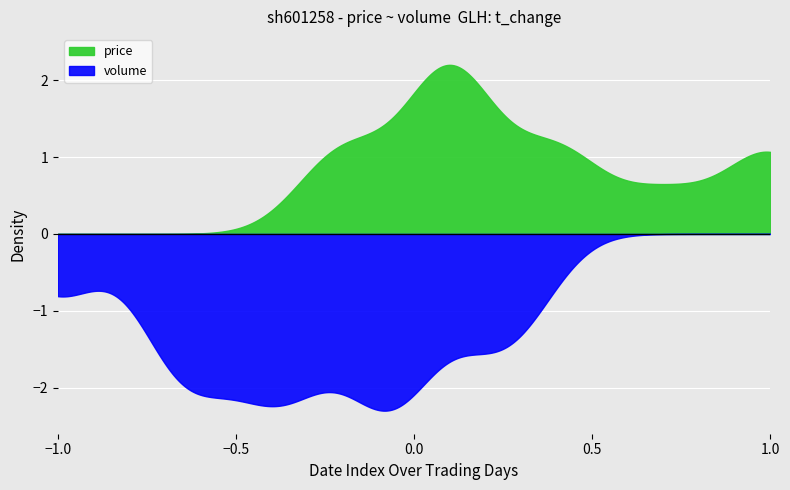

Which series has the largest total across all categories?

volume